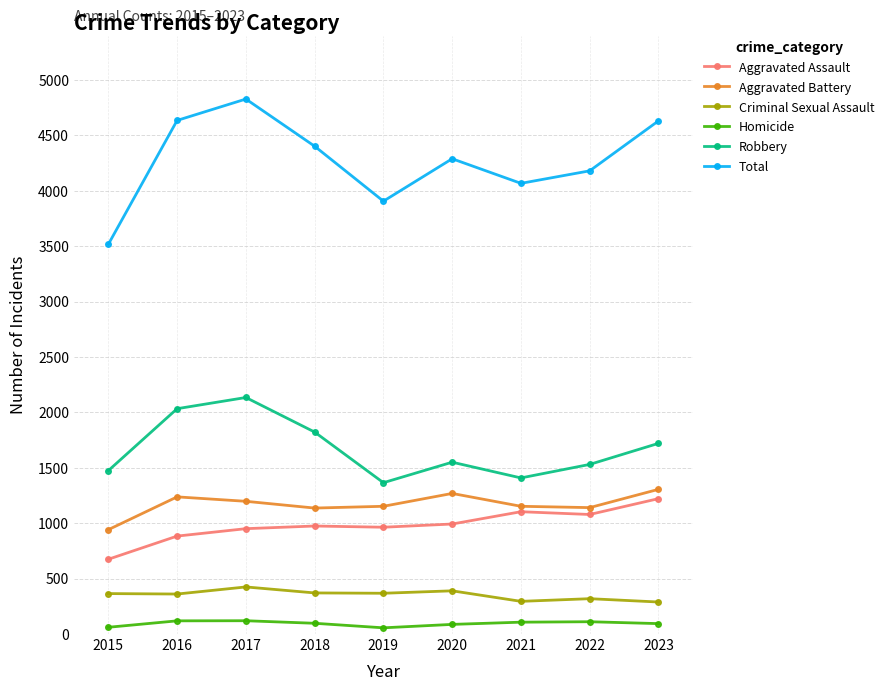

How many data points does each series have?

9